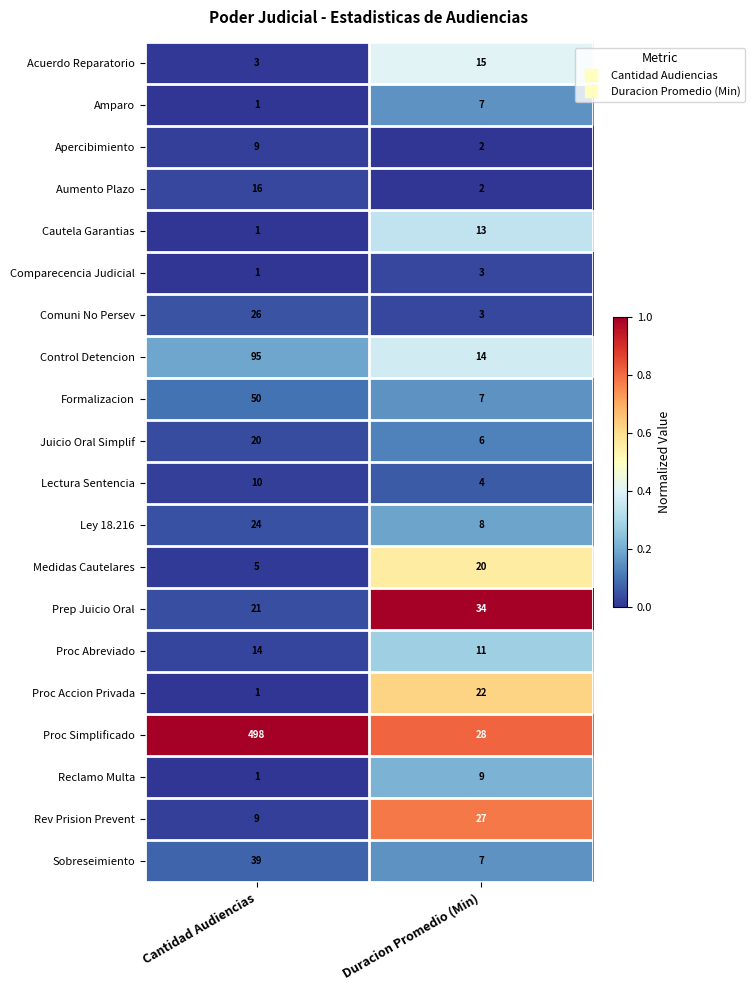

Rank the categories by Proc Abreviado value from highest to lowest.

Cantidad Audiencias, Duracion Promedio (Min)